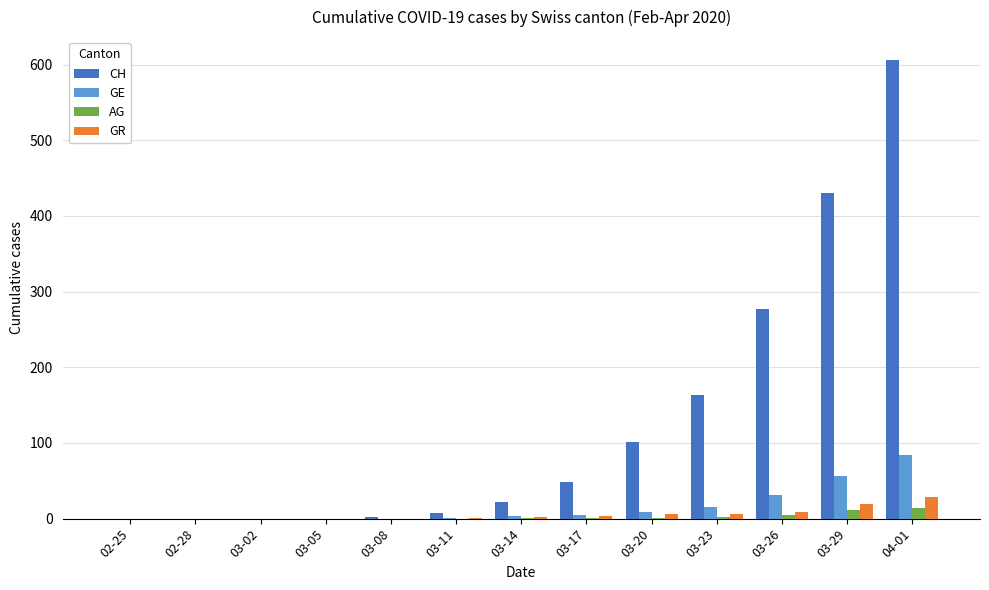

Which series has the largest range (max minus min)?

CH